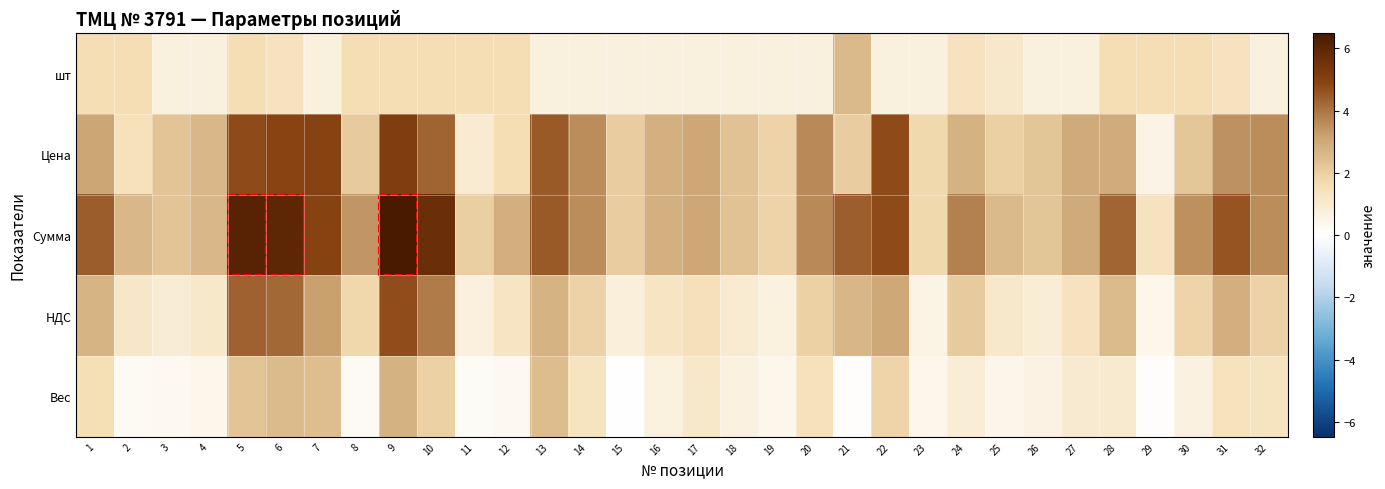

At how many categories does at least one series exceed 3?

18